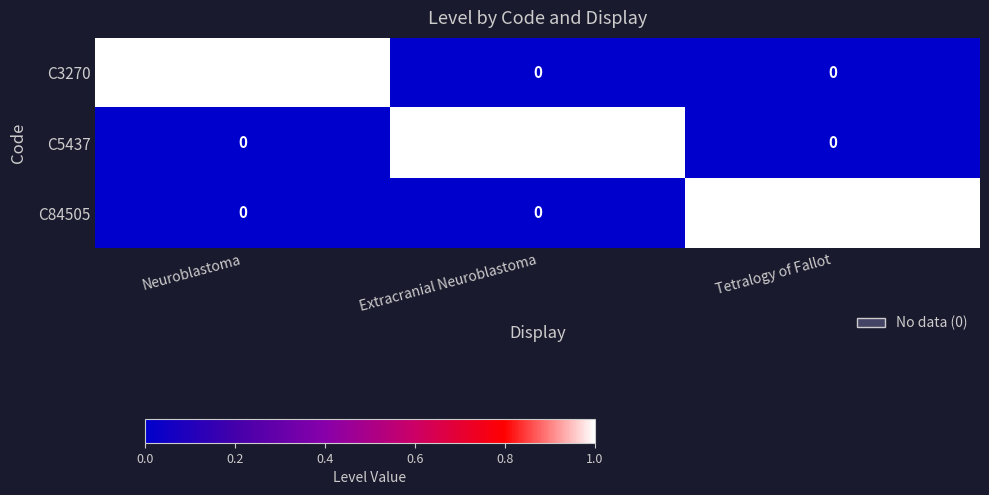

Is it true that C3270 equals 0 at Extracranial Neuroblastoma?

True